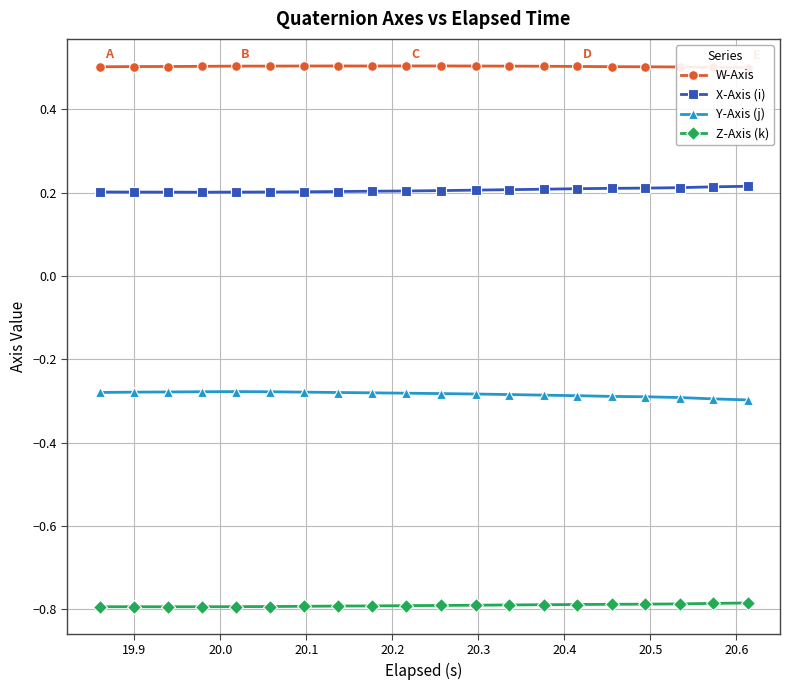

Which series has the largest total across all categories?

W-Axis